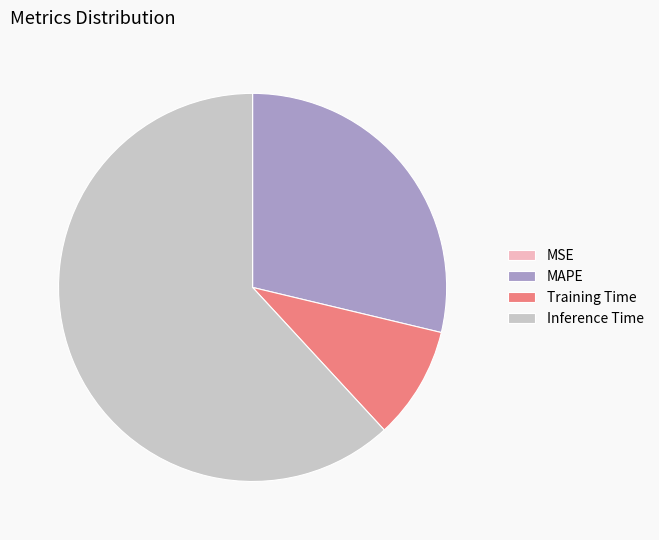

The MAPE slice represents 29% of the pie. True or false?

True